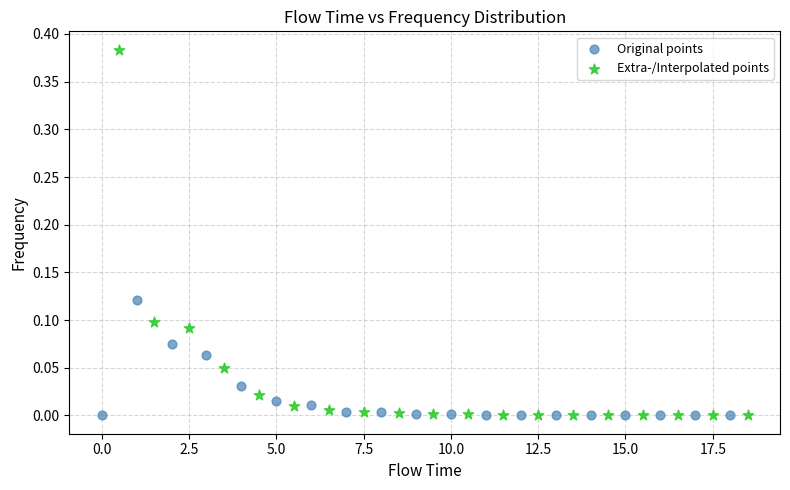

Which series contains the highest Y value?

Extra-/Interpolated points